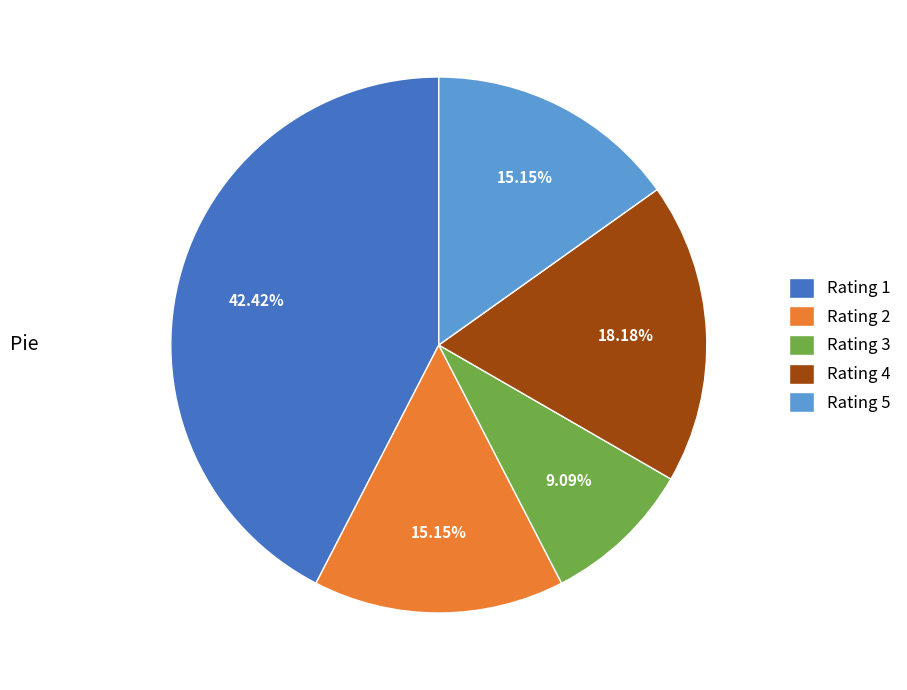

To the nearest percent, what is the average slice percentage?

20%